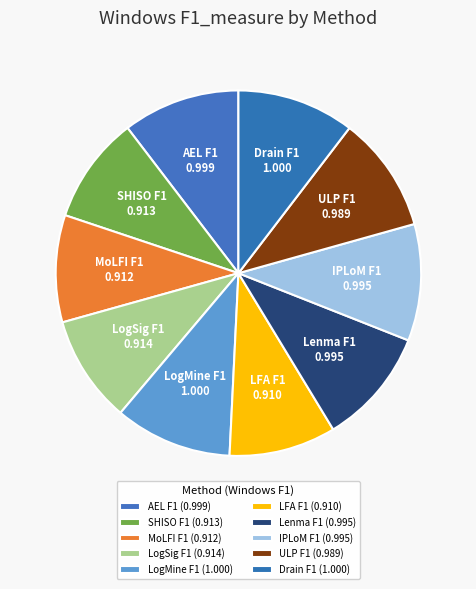

Count the number of slices in the pie.

10